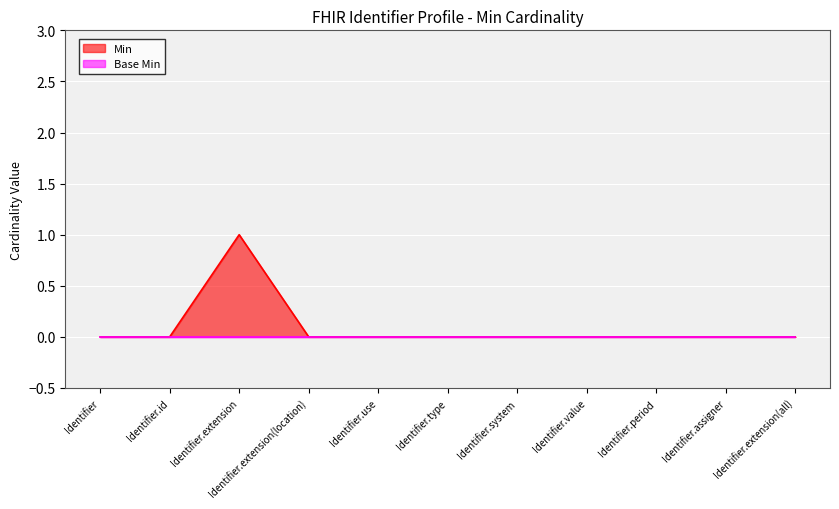

Rank the categories by value from highest to lowest.

Identifier.extension, Identifier, Identifier.id, Identifier.extension(location), Identifier.use, Identifier.type, Identifier.system, Identifier.value, Identifier.period, Identifier.assigner, Identifier.extension(all)